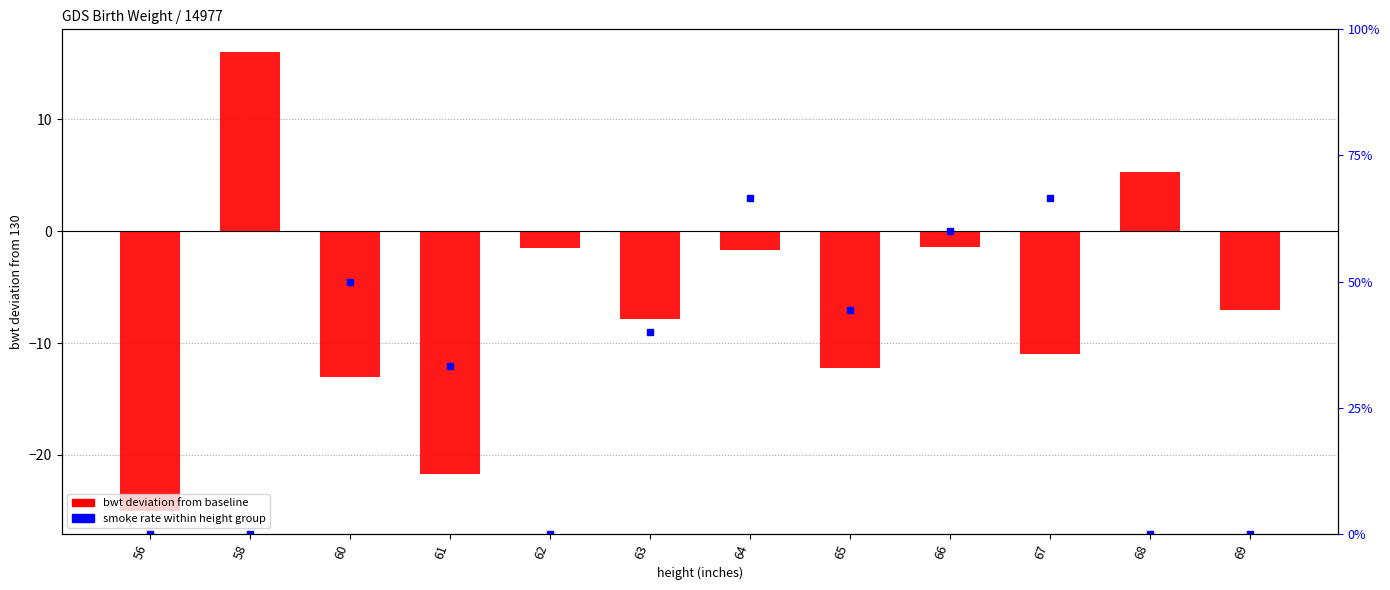

What is the maximum value shown in the chart?

16.0